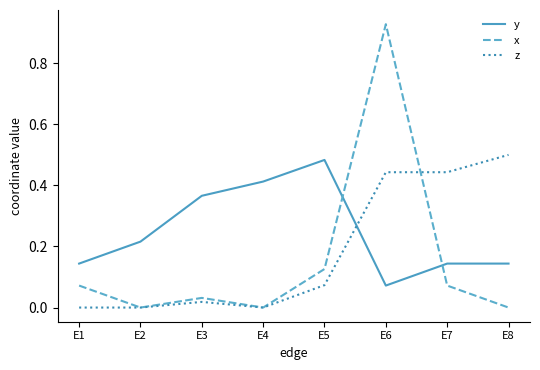

What is the difference between the maximum and second lowest values in the y series?

0.3